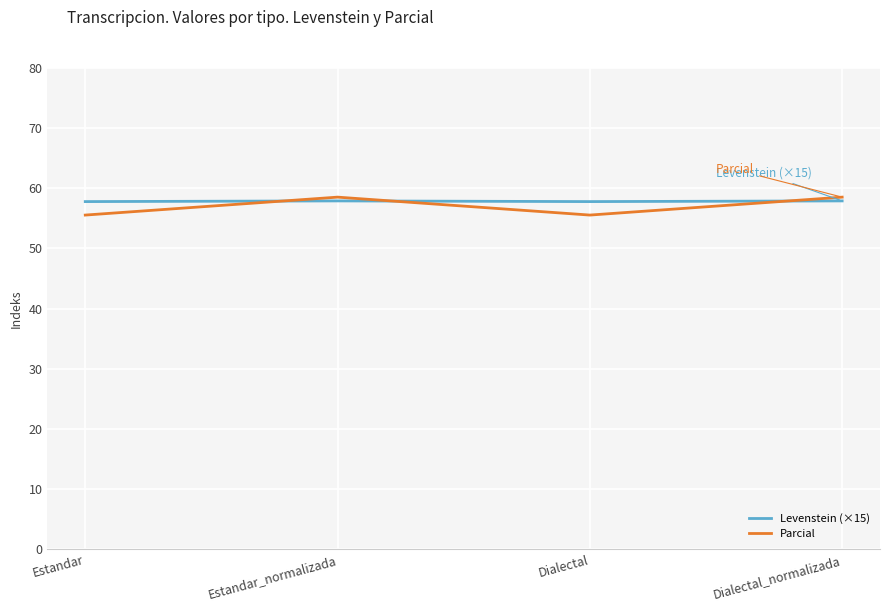

How many intersections are there between Parcial and Levenstein (×15)?

3